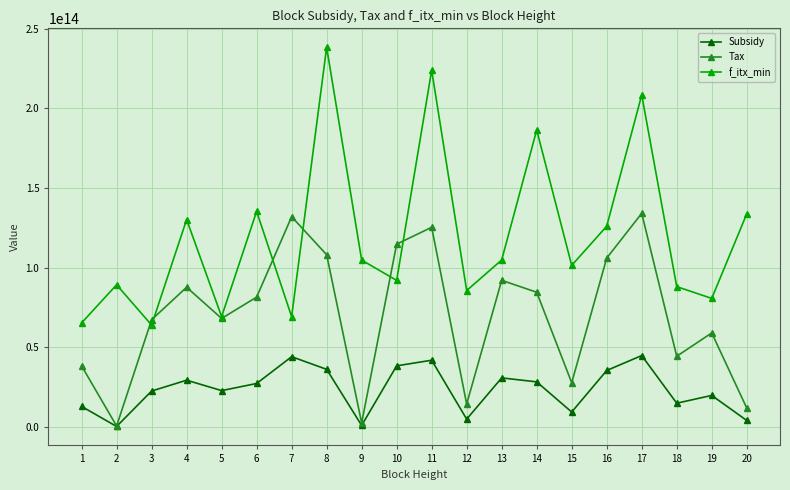

What are all the series names shown in the legend?

Subsidy, Tax, f_itx_min